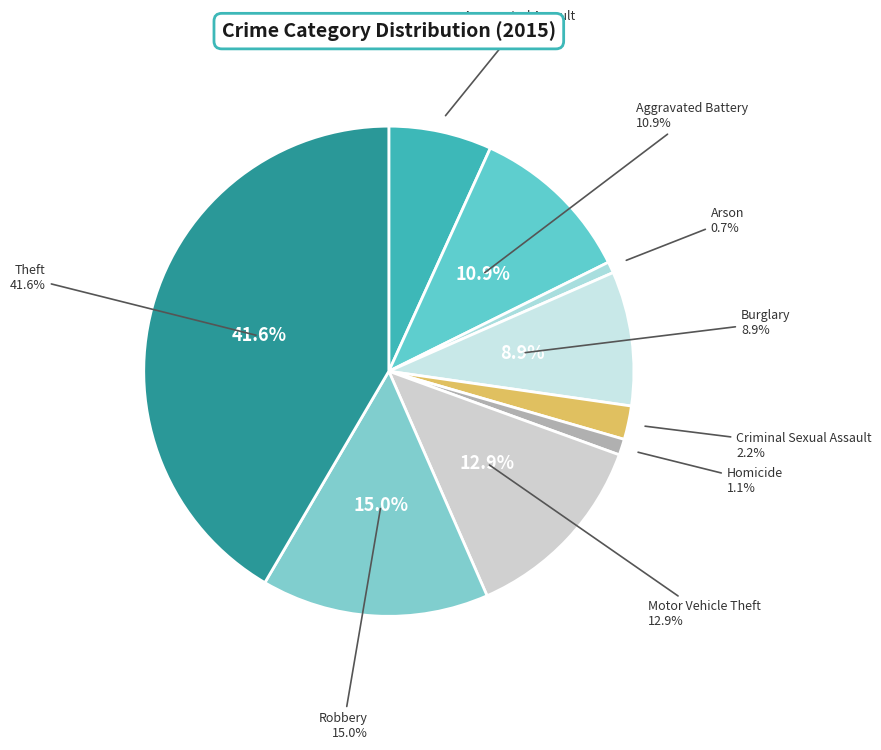

Is Theft the majority of the pie?

No